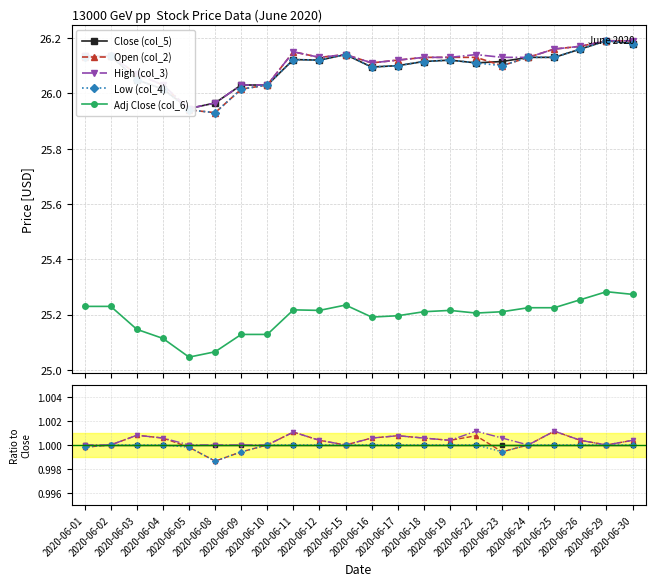

Count the number of data series in this chart.

5